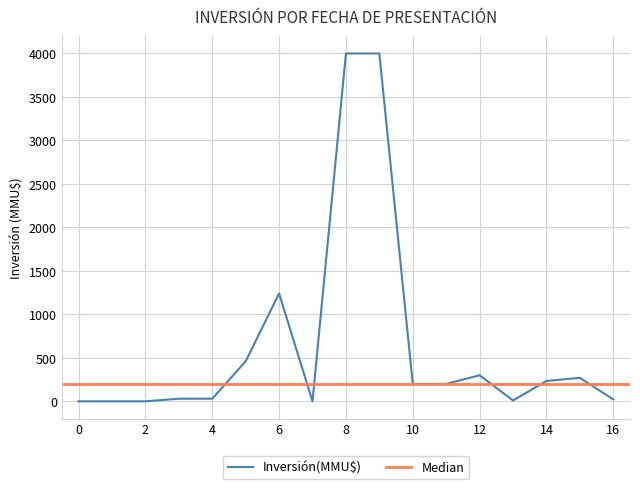

How many points are higher than both their immediate neighbors (excluding endpoints)?

3